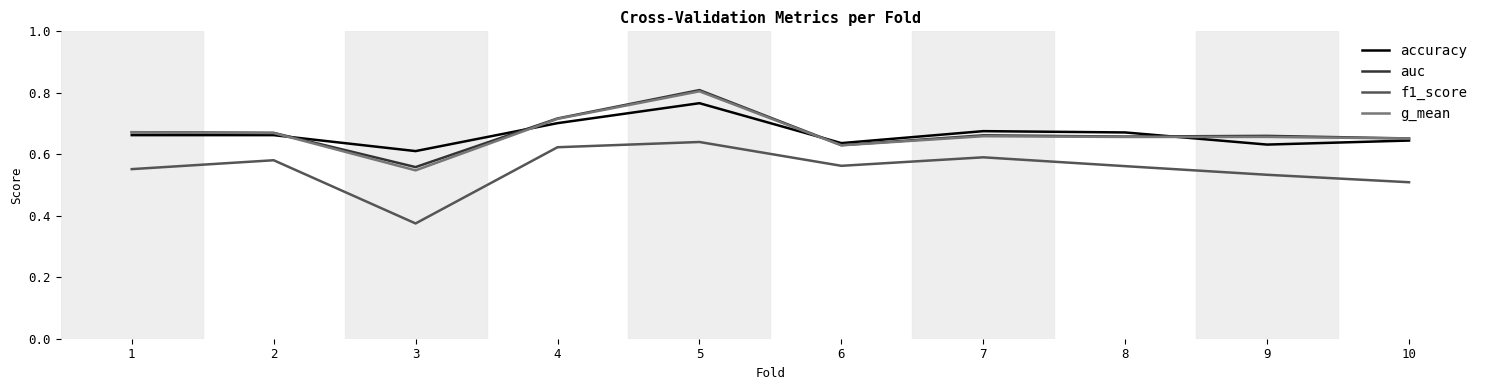

True or false: accuracy and f1_score cross at least once.

False